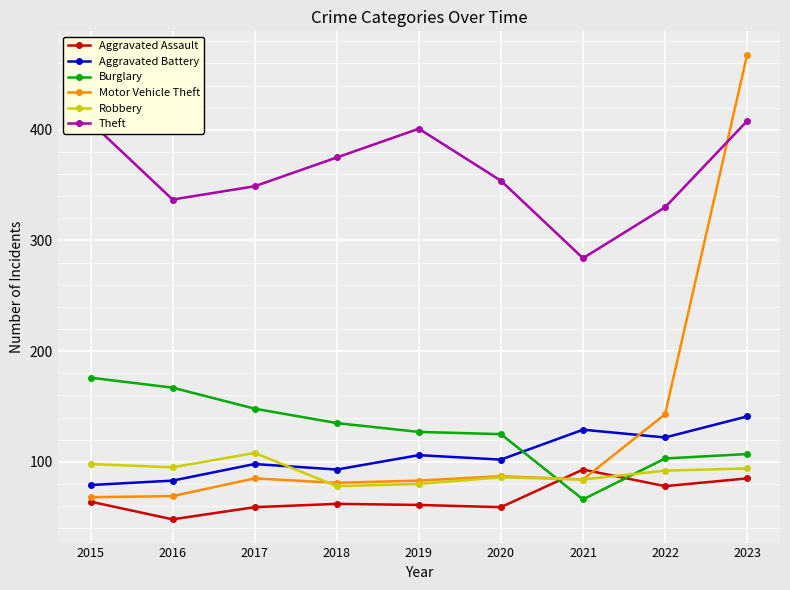

Where is the first local maximum for Aggravated Battery?

2017